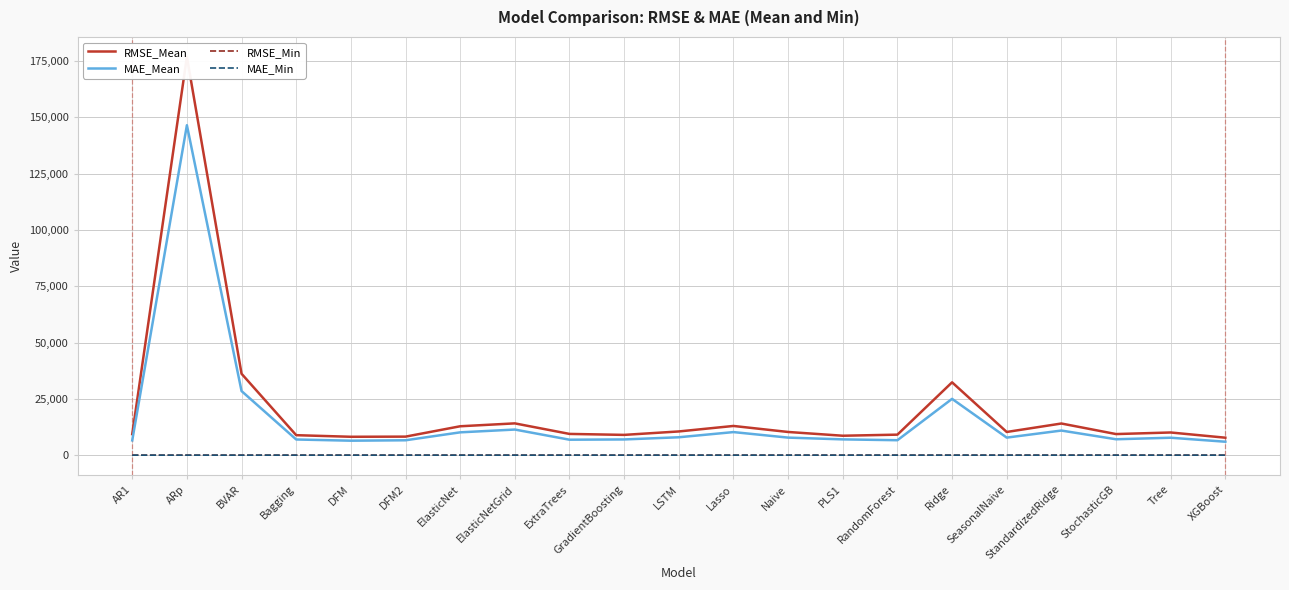

Which series has the widest spread of values?

RMSE_Mean